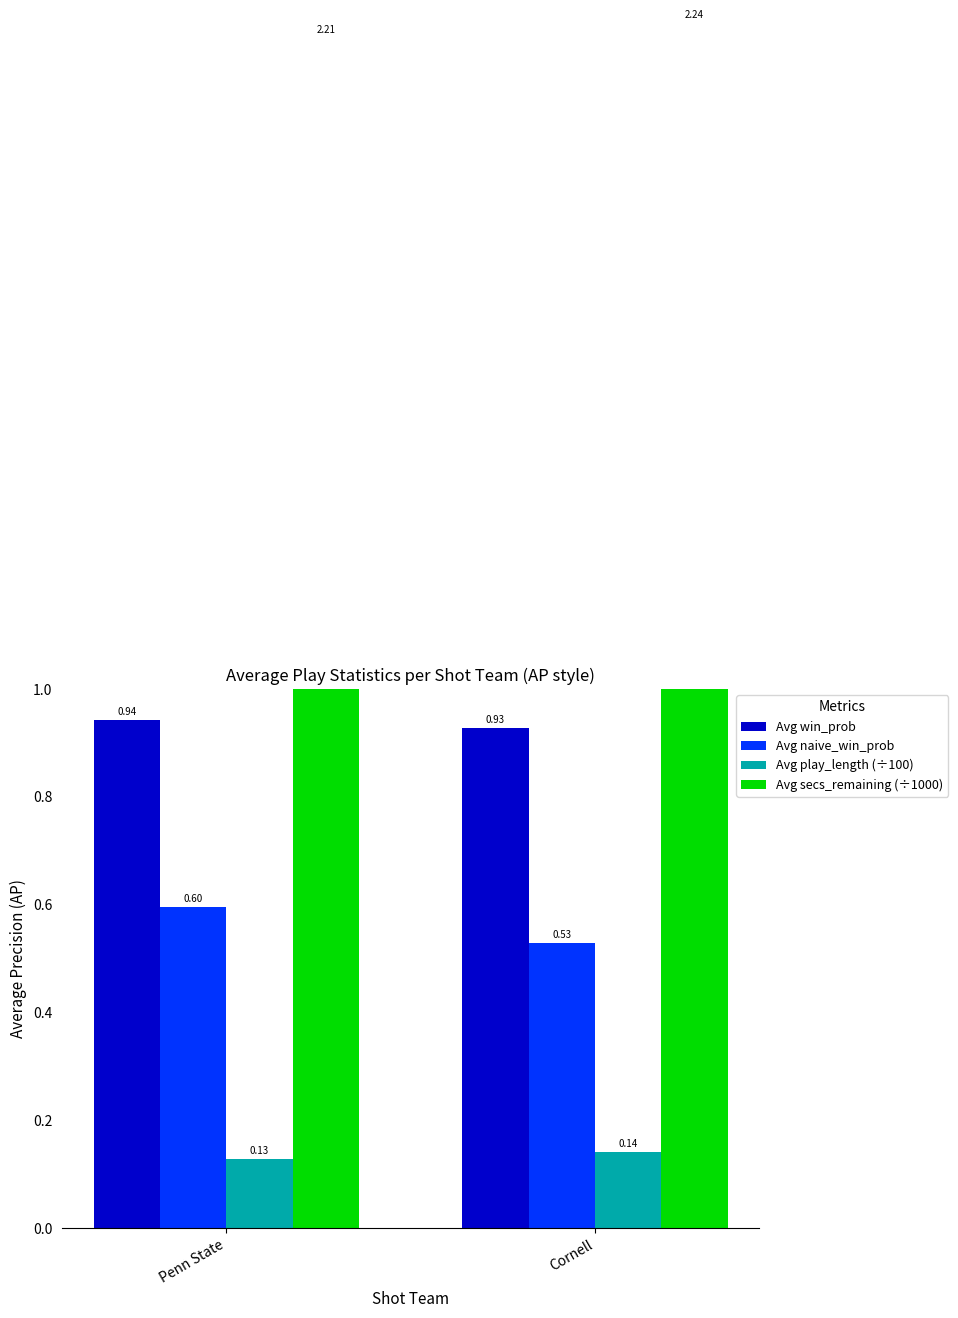

Is the value of Avg win_prob at Cornell greater than the value of Avg naive_win_prob at Cornell?

Yes